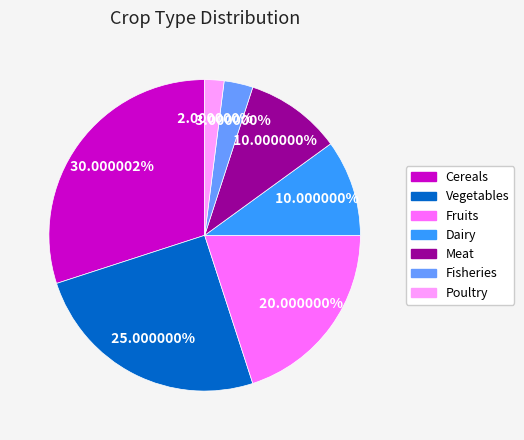

Count the number of slices in the pie.

7